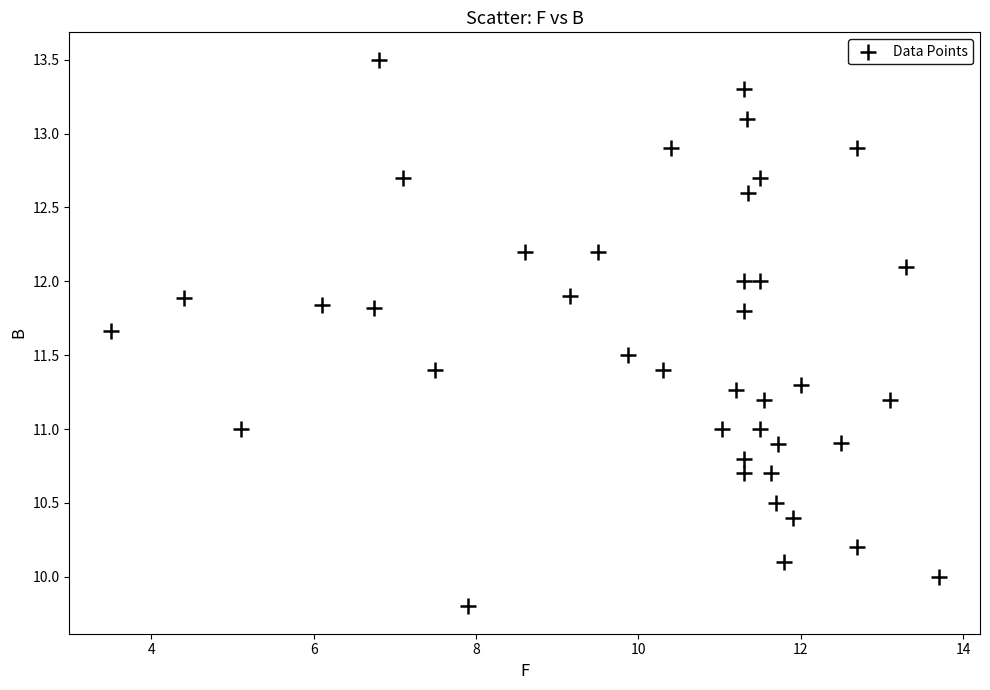

What is the range of X values (max minus min)?

10.2